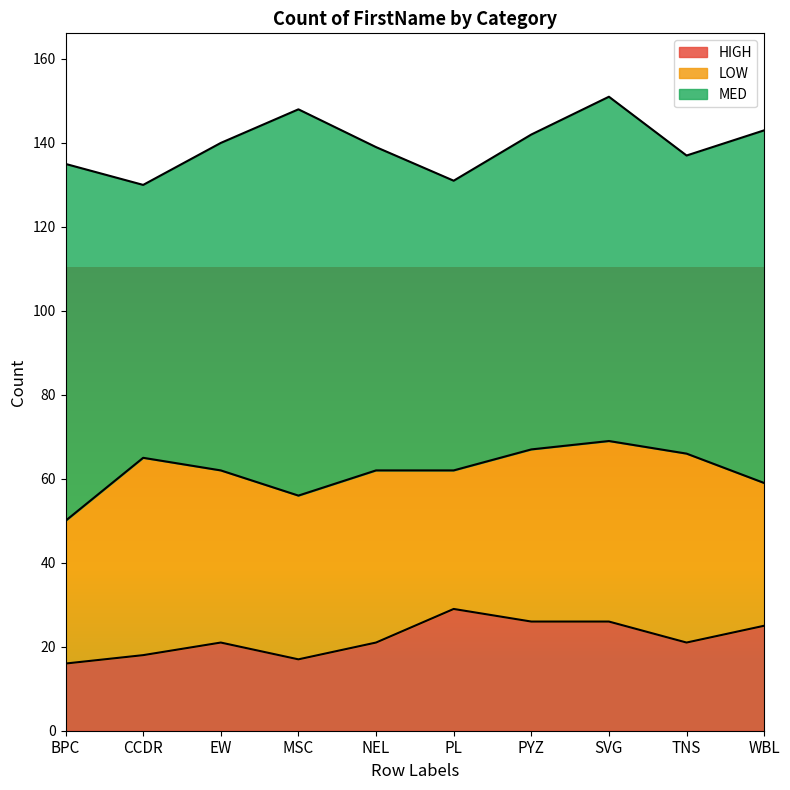

What is the value of the LOW point at the 4th from the left?

39